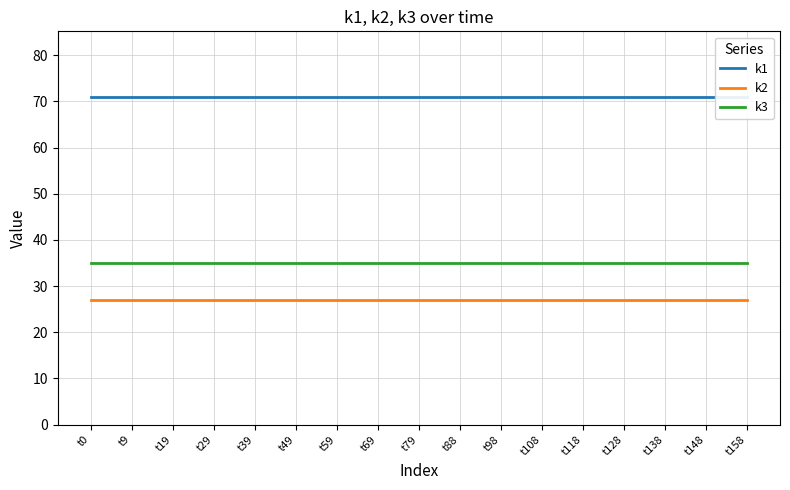

True or false: k1 has more than 1 interior local peaks.

False